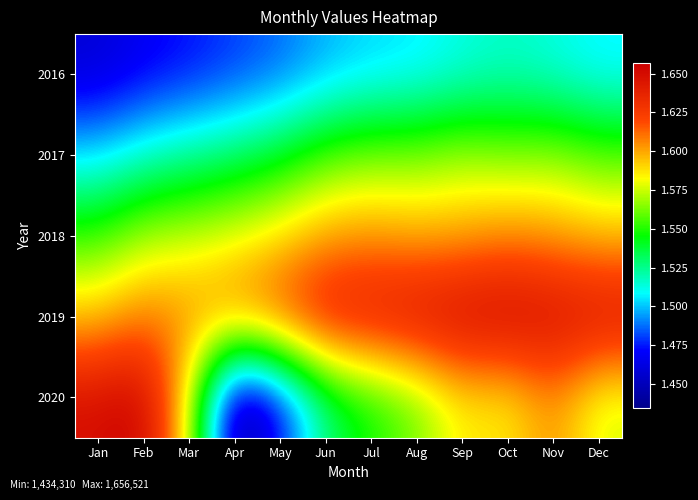

What is the total value across all series at Feb?

7818519